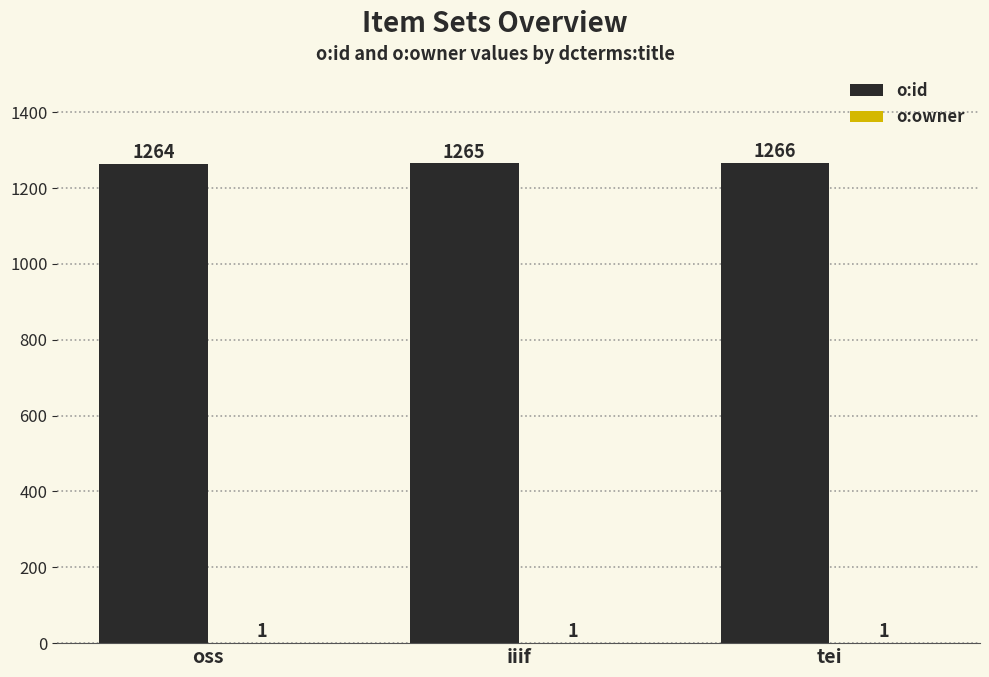

Which series has the largest range (max minus min)?

o:id